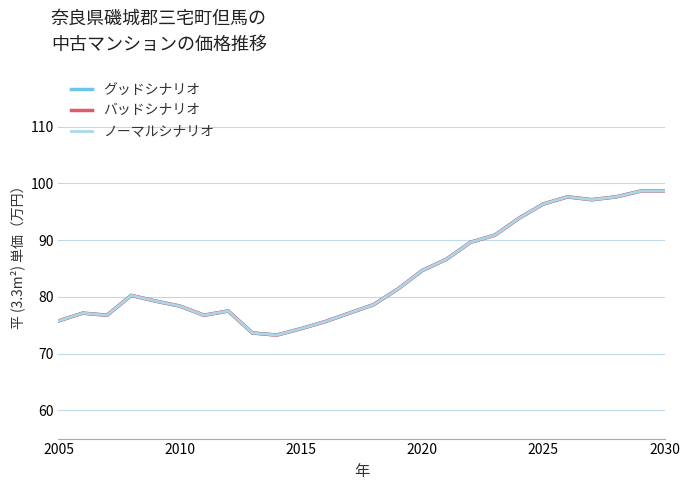

In バッドシナリオ, how many points are lower than both neighbors (excluding endpoints)?

4